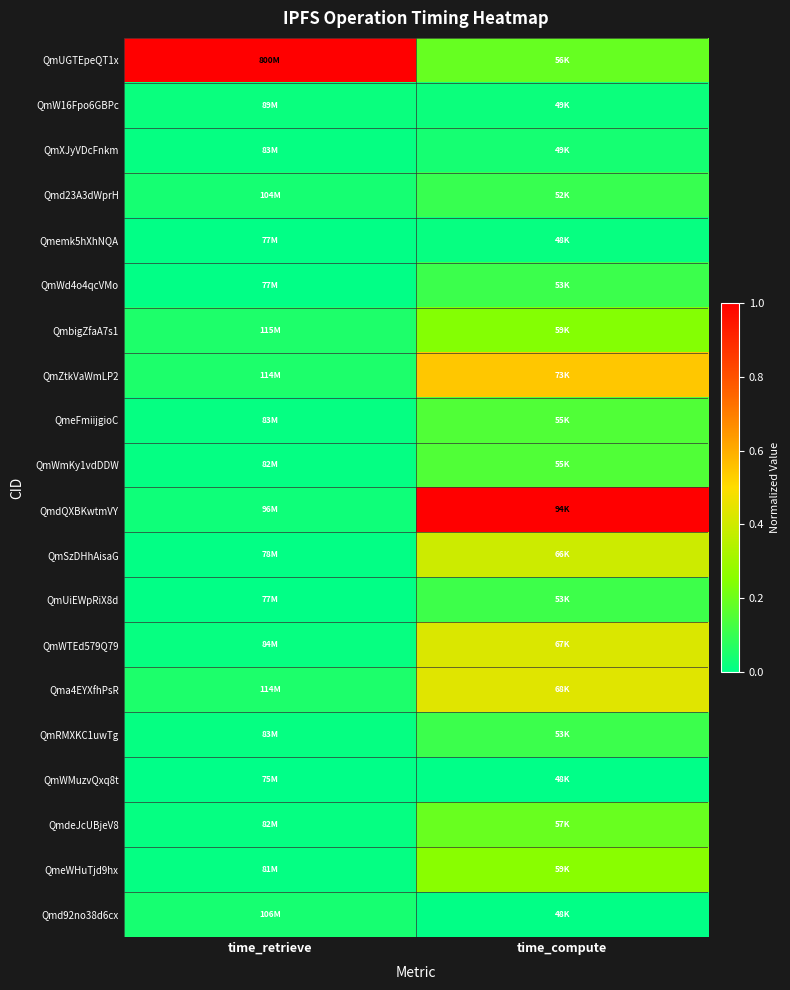

Reading left to right, transcribe all the data shown in this chart.

QmUGTEpeQT1x: time_retrieve=1.0	time_compute=0.2
QmW16Fpo6GBPc: time_retrieve=0.0	time_compute=0.0
QmXJyVDcFnkm: time_retrieve=0.0	time_compute=0.0
Qmd23A3dWprH: time_retrieve=0.0	time_compute=0.1
Qmemk5hXhNQA: time_retrieve=0.0	time_compute=0.0
QmWd4o4qcVMo: time_retrieve=0.0	time_compute=0.1
QmbigZfaA7s1: time_retrieve=0.1	time_compute=0.2
QmZtkVaWmLP2: time_retrieve=0.1	time_compute=0.5
QmeFmiijgioC: time_retrieve=0.0	time_compute=0.1
QmWmKy1vdDDW: time_retrieve=0.0	time_compute=0.2
QmdQXBKwtmVY: time_retrieve=0.0	time_compute=1.0
QmSzDHhAisaG: time_retrieve=0.0	time_compute=0.4
QmUiEWpRiX8d: time_retrieve=0.0	time_compute=0.1
QmWTEd579Q79: time_retrieve=0.0	time_compute=0.4
Qma4EYXfhPsR: time_retrieve=0.1	time_compute=0.4
QmRMXKC1uwTg: time_retrieve=0.0	time_compute=0.1
QmWMuzvQxq8t: time_retrieve=0.0	time_compute=0.0
QmdeJcUBjeV8: time_retrieve=0.0	time_compute=0.2
QmeWHuTjd9hx: time_retrieve=0.0	time_compute=0.3
Qmd92no38d6cx: time_retrieve=0.0	time_compute=0.0